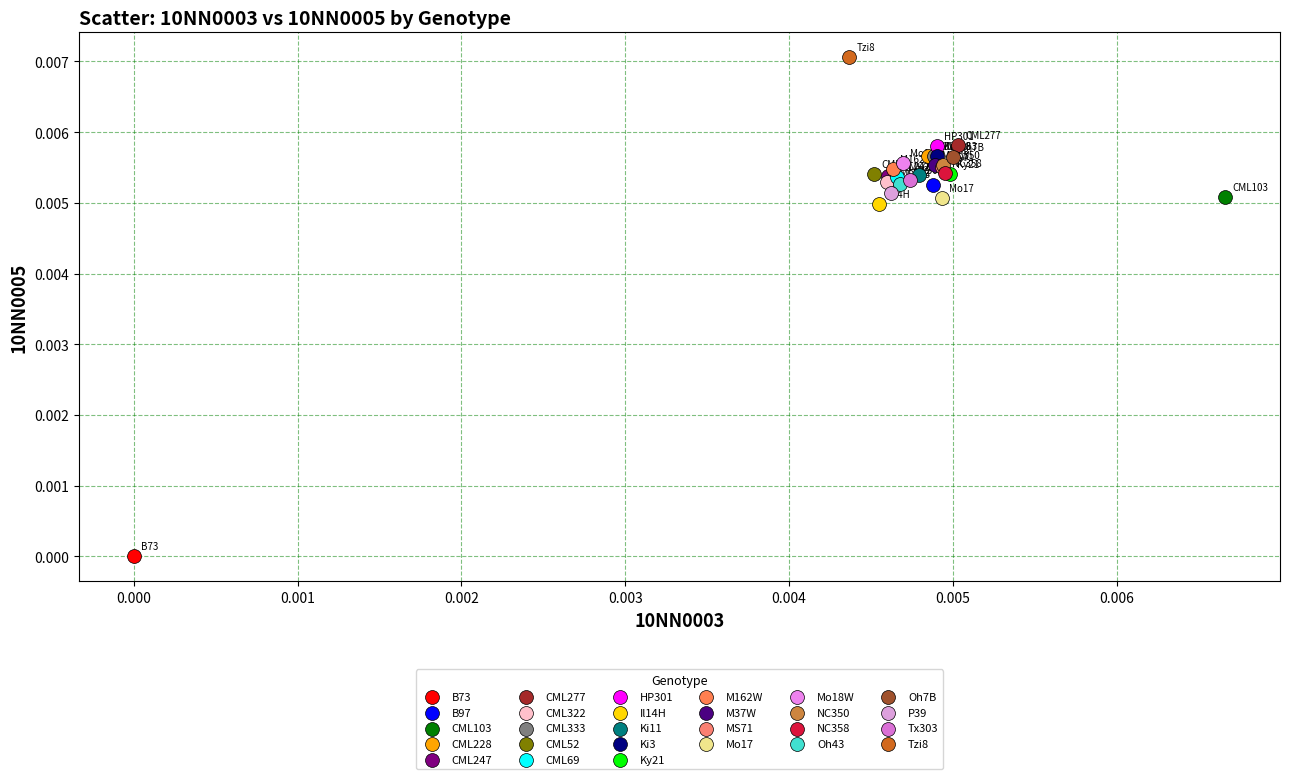

What are all the series names shown in the legend?

B73, B97, CML103, CML228, CML247, CML277, CML322, CML333, CML52, CML69, HP301, Il14H, Ki11, Ki3, Ky21, M162W, M37W, MS71, Mo17, Mo18W, NC350, NC358, Oh43, Oh7B, P39, Tx303, Tzi8